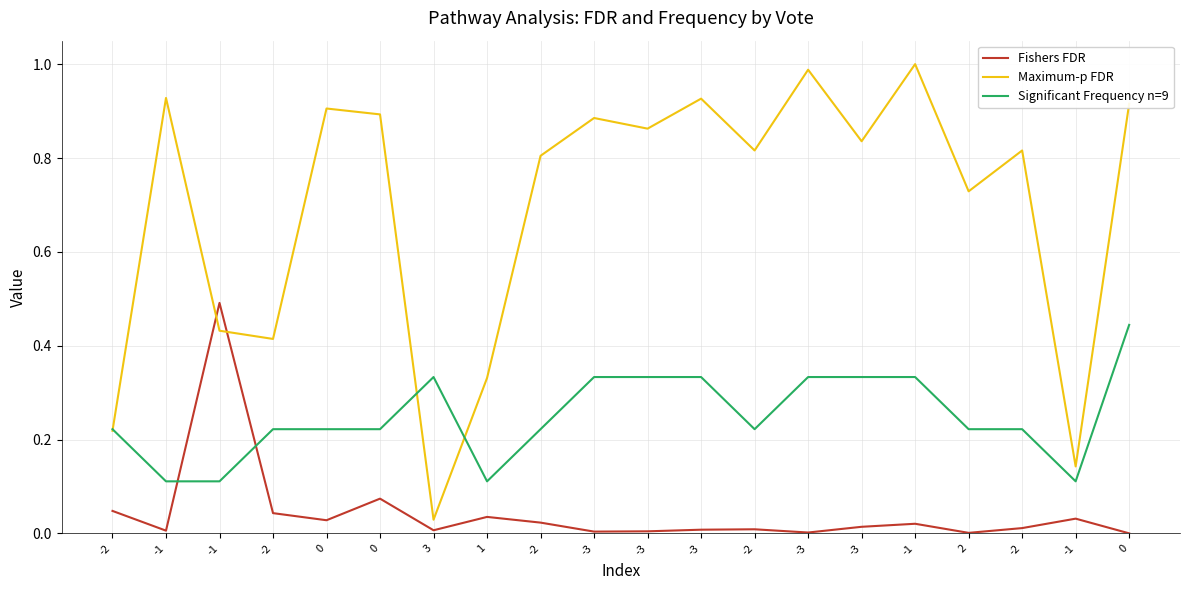

How many lines are shown in the chart?

3